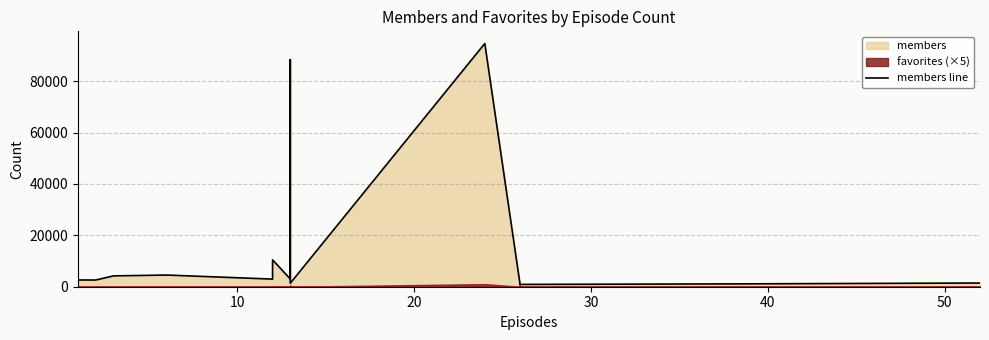

What is the difference between the maximum and minimum values?

94434